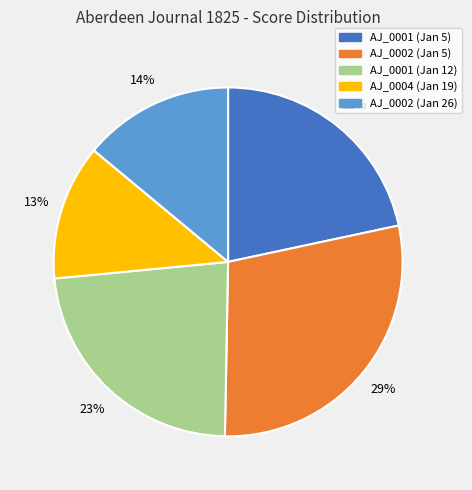

Does any single category account for the majority?

No